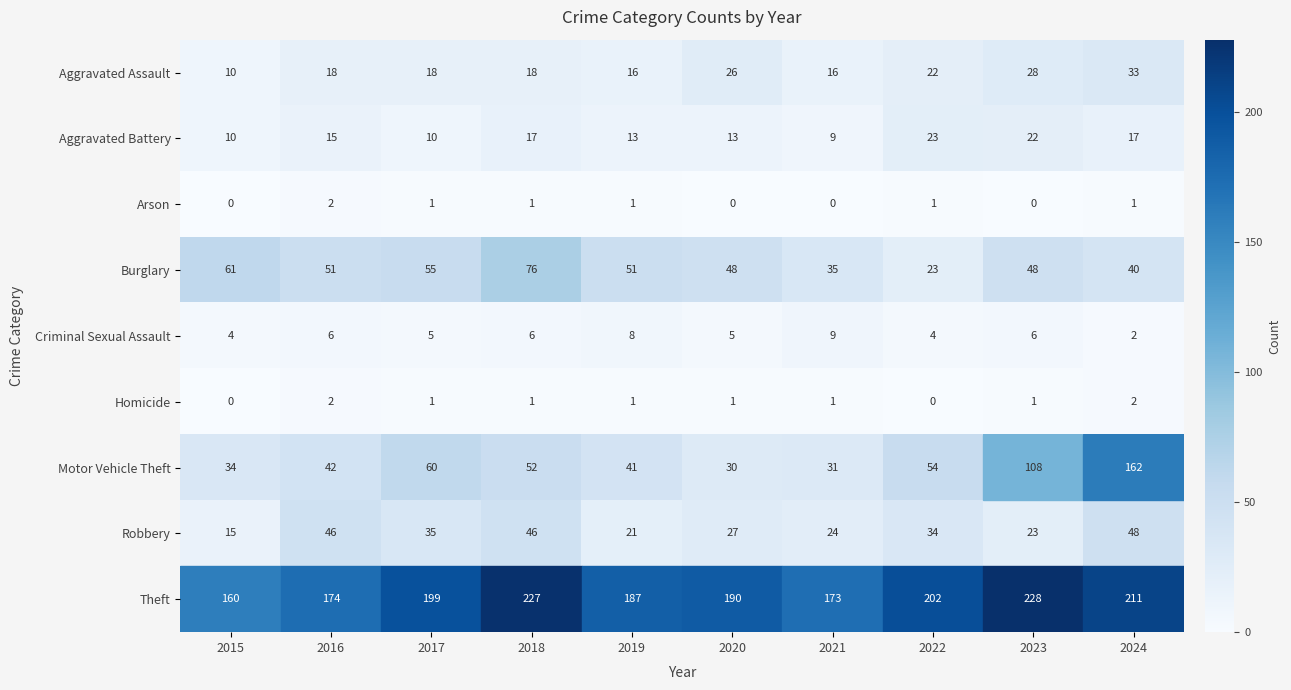

Rank the categories by Theft value from highest to lowest.

2023, 2018, 2024, 2022, 2017, 2020, 2019, 2016, 2021, 2015